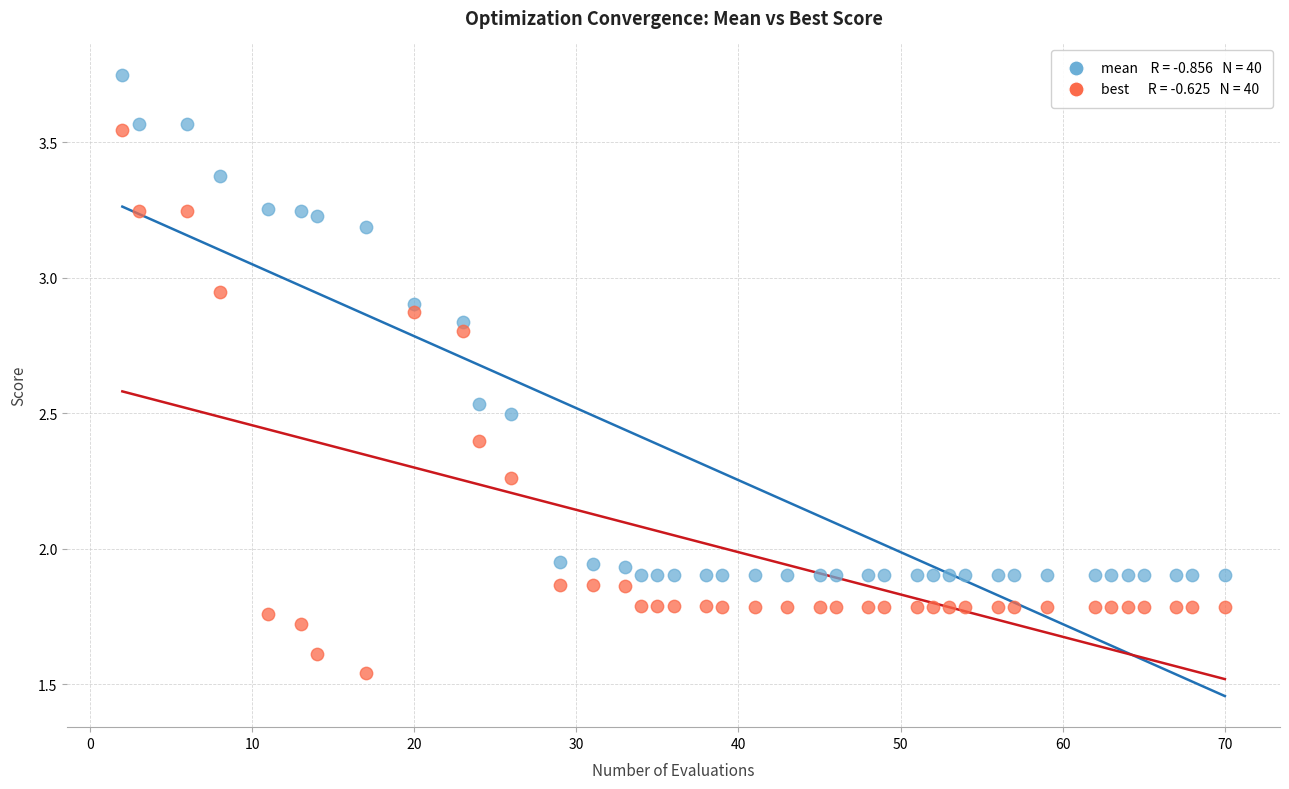

Across all data points, what is the range of X values (max minus min)?

68.0